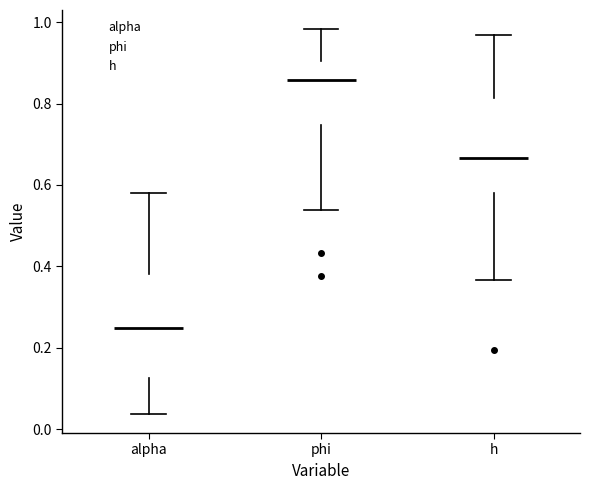

Reading left to right, read every box against the y-axis: the position of its median line, the range the box covers, and the ends of its whiskers. The values are not printed on the chart, so give them approximately, as read against the axis.

alpha: median 0.24, box 0.12 to 0.38, whiskers 0.04 to 0.58
phi: median 0.86, box 0.74 to 0.90, whiskers 0.54 to 0.98
h: median 0.66, box 0.58 to 0.82, whiskers 0.36 to 0.96